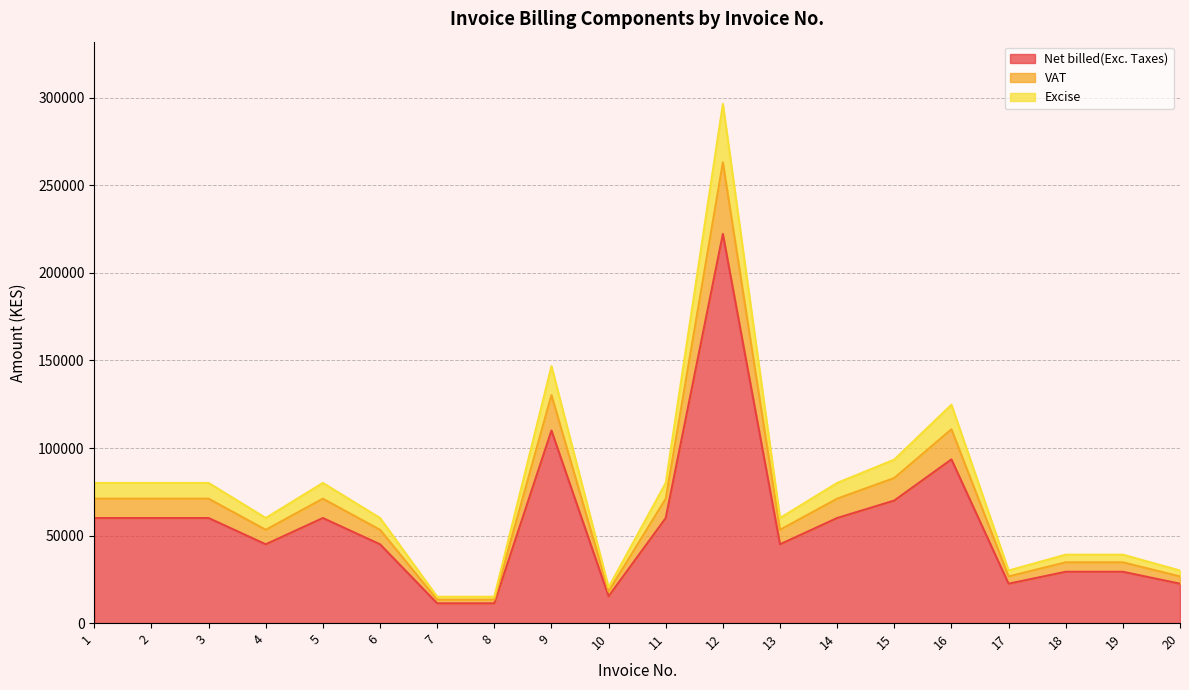

Is it true that VAT equals 71047.6 at 5?

True